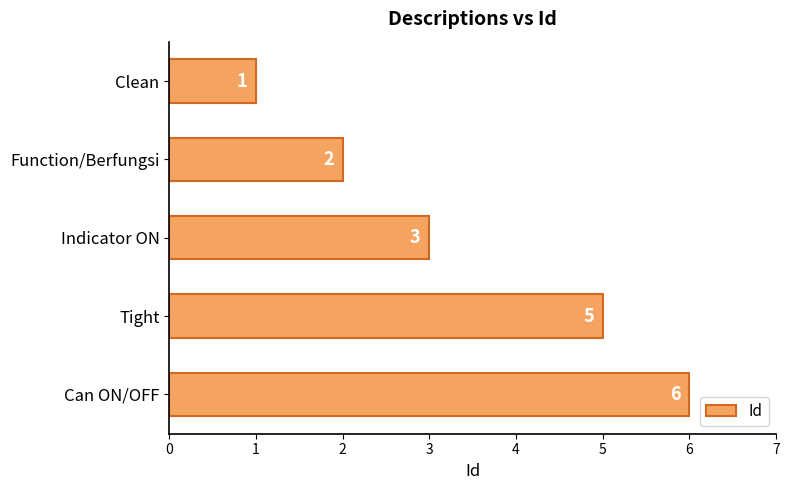

Reading top to bottom, what are all the values shown in this chart?

1	2	3	5	6